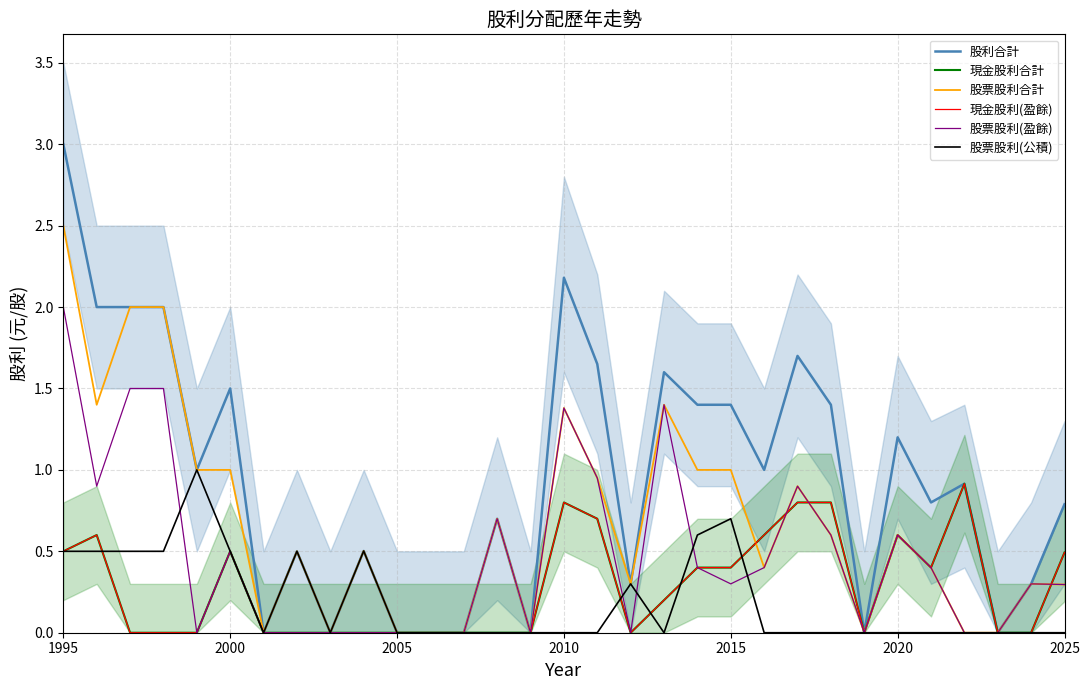

Does the chart have visible grid lines?

Yes